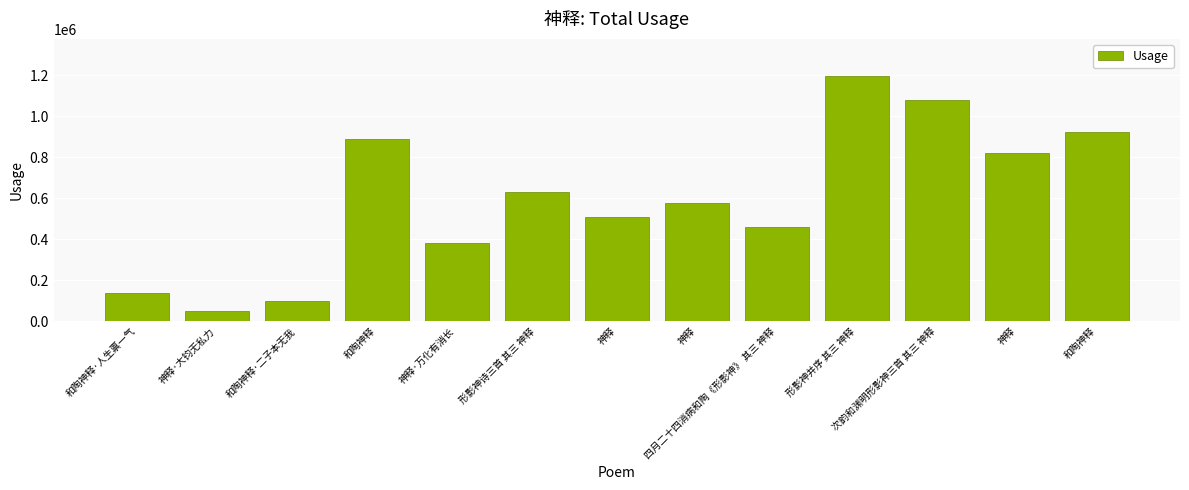

Count the number of categories in the chart.

13